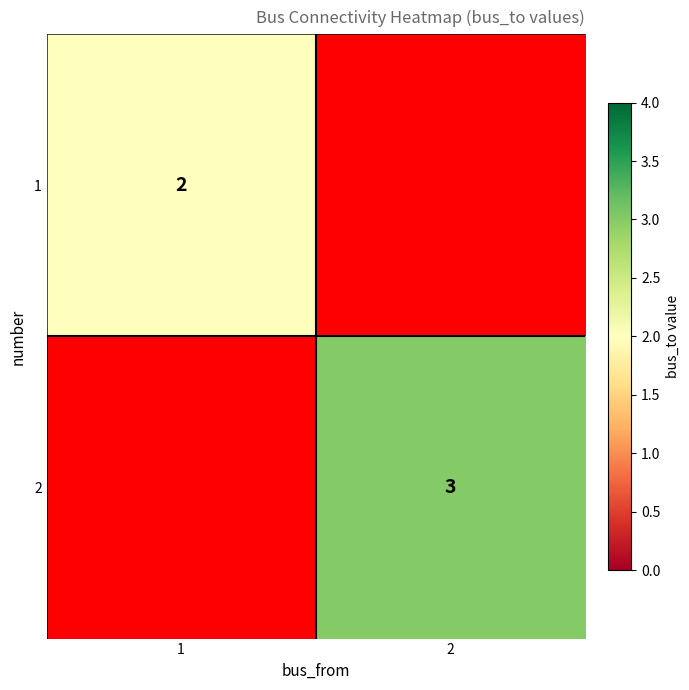

The 2 series shows 3 at 2. True or false?

True